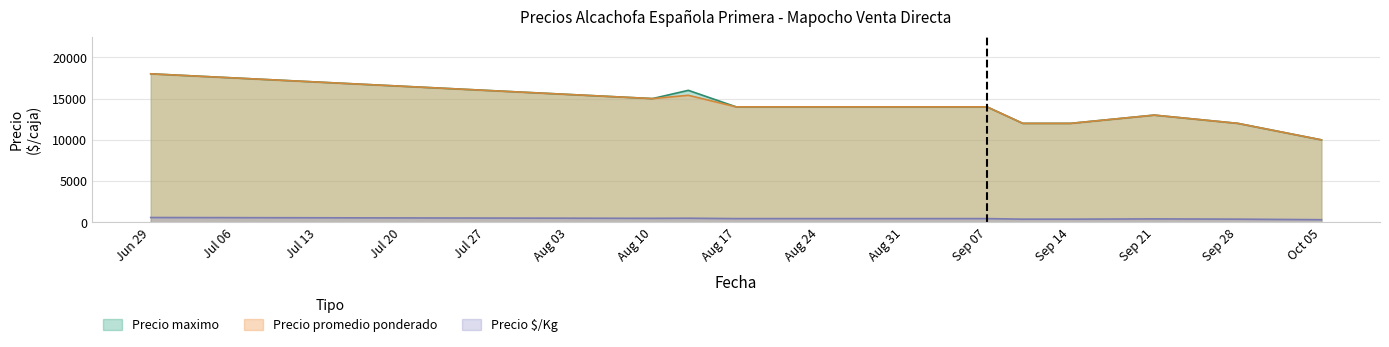

How many values in the Precio maximo series are below 14000?

5